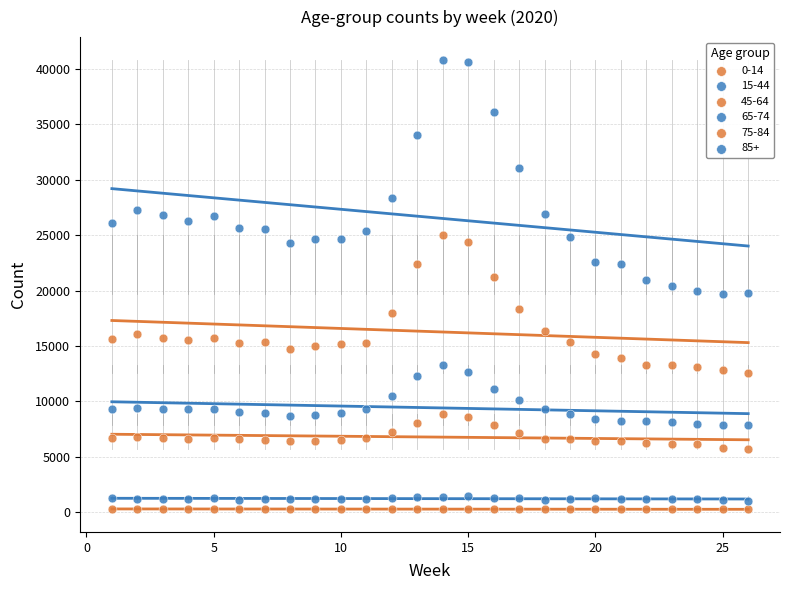

Count the number of points in this scatter plot.

156